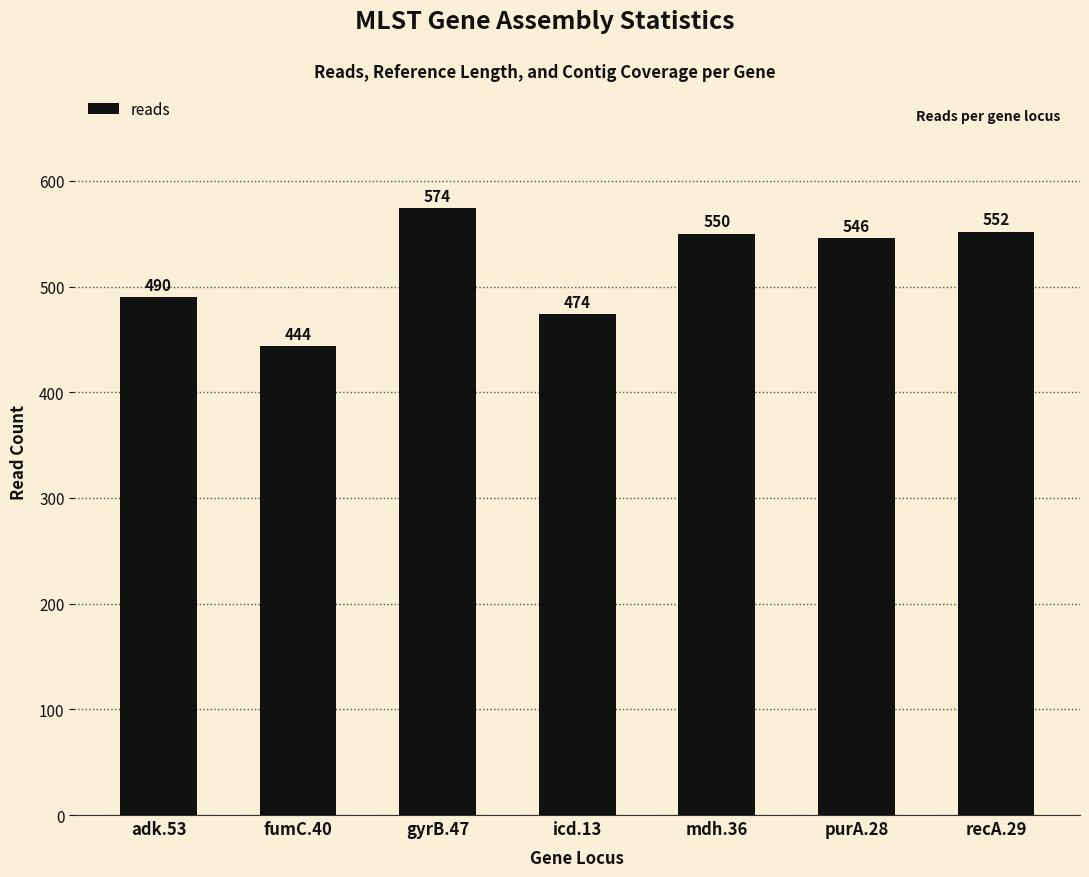

Reading left to right, extract all data points from this chart.

490	444	574	474	550	546	552